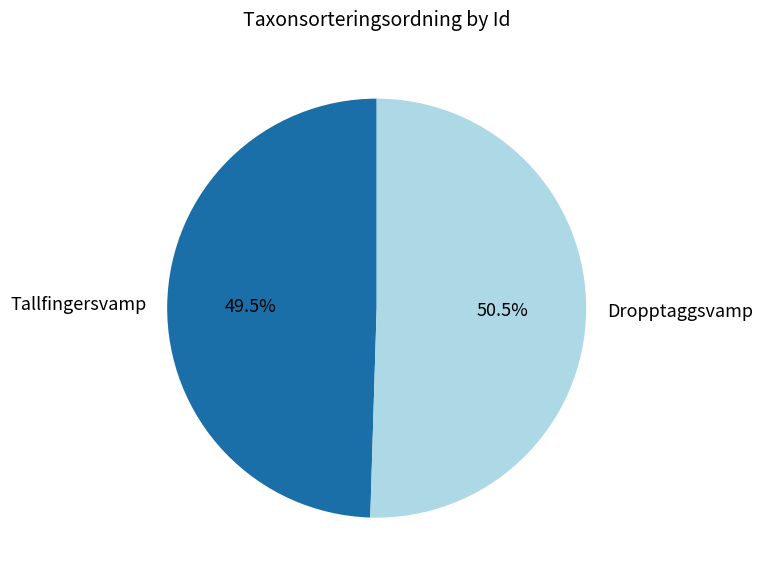

Rank the categories by value from highest to lowest.

Dropptaggsvamp, Tallfingersvamp